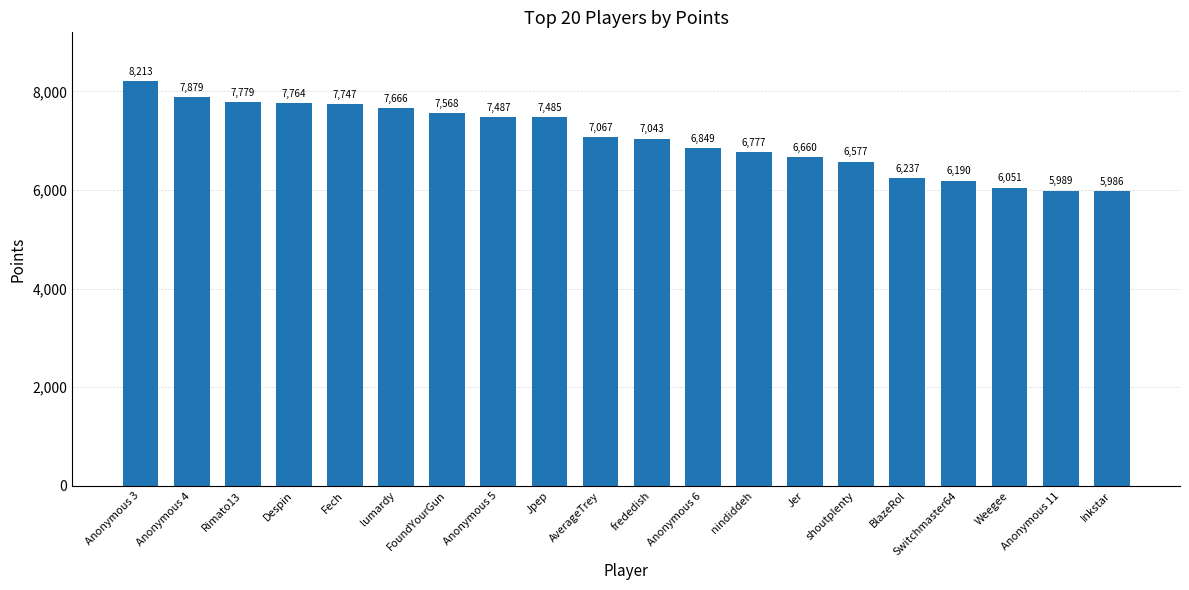

What is the label of the 16th bar from the right?

Fech